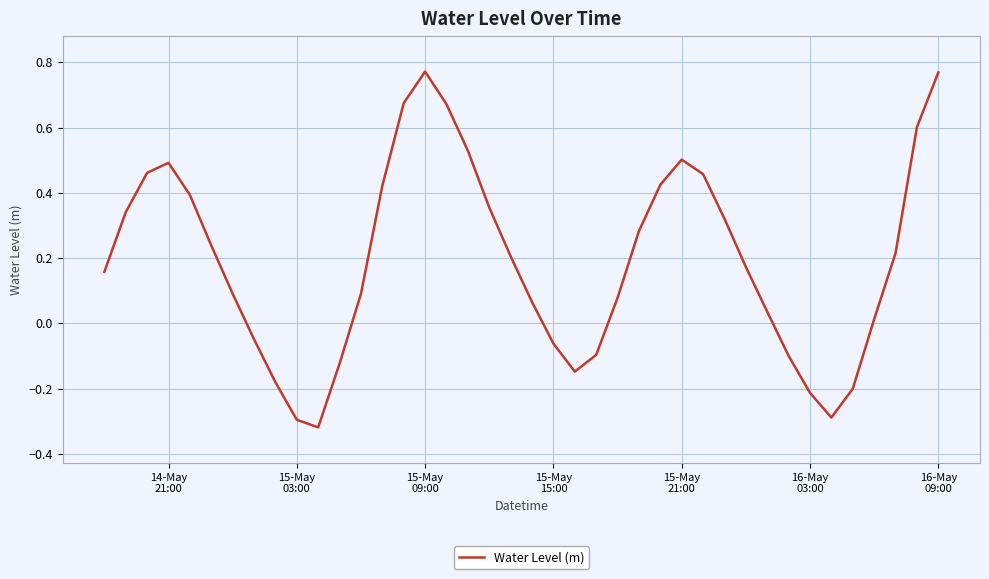

What is the difference between the maximum and minimum values?

1.1